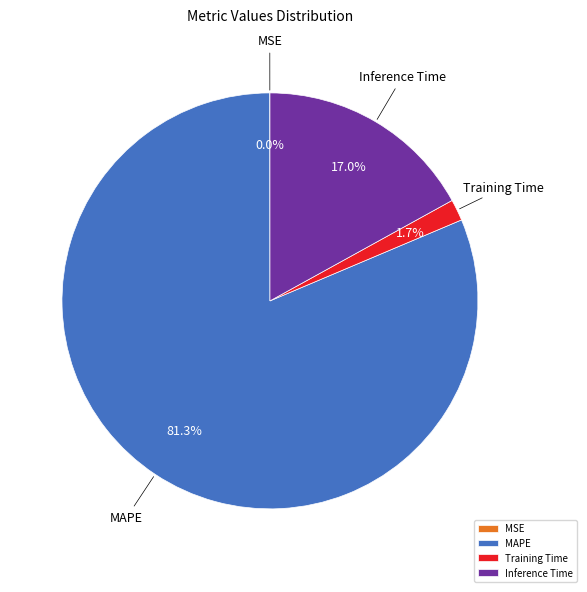

What portion of the pie excludes MAPE?

18.7%